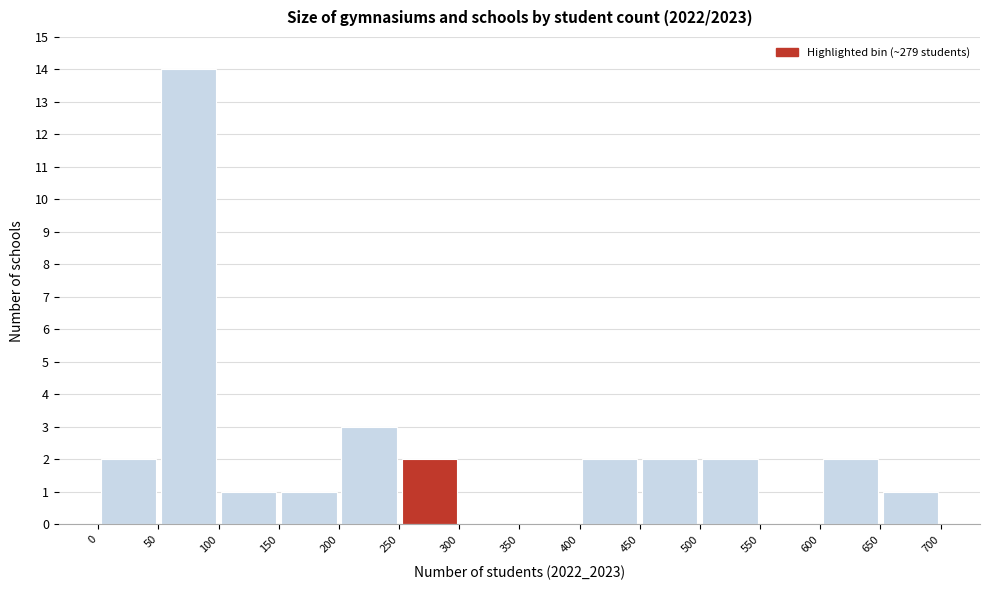

Which range on the x-axis has the tallest bar?

50 to 100